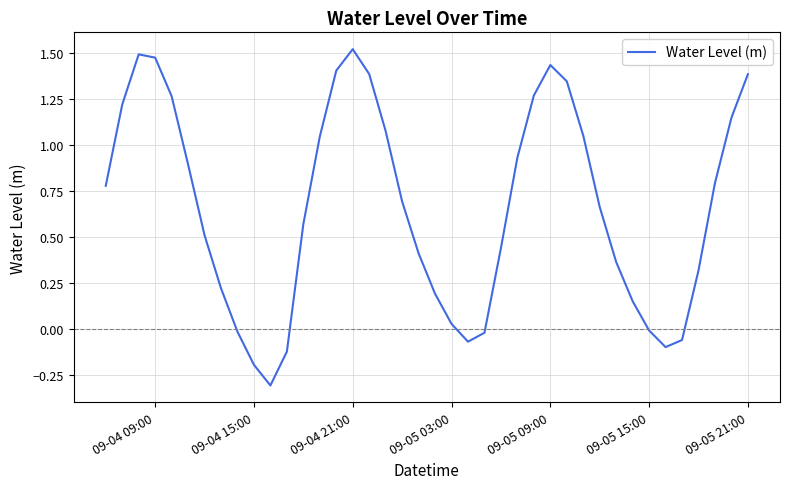

What is the smallest value displayed?

-0.3